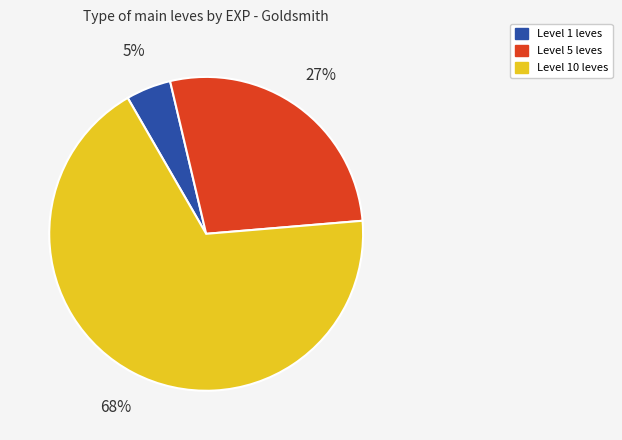

Does Level 10 leves represent more than half of the total?

Yes